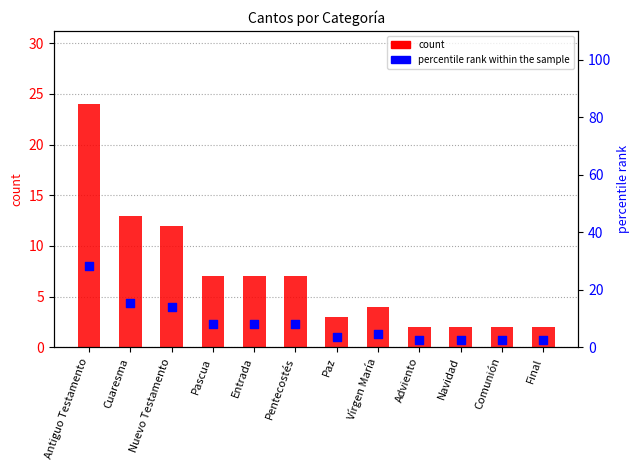

At how many categories does at least one series exceed 22?

1